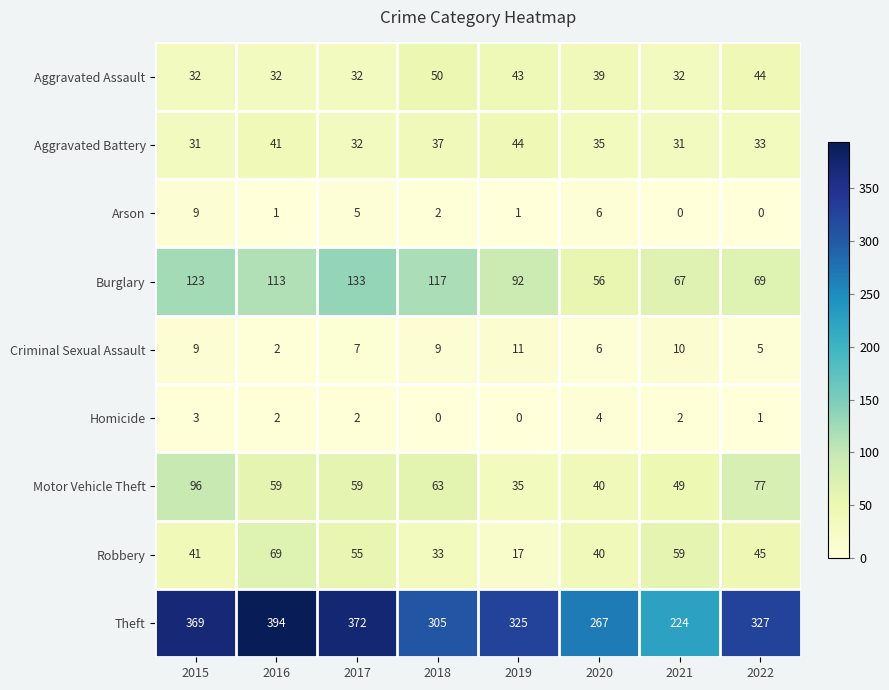

Which series changed the most between 2016 and 2020?

Theft